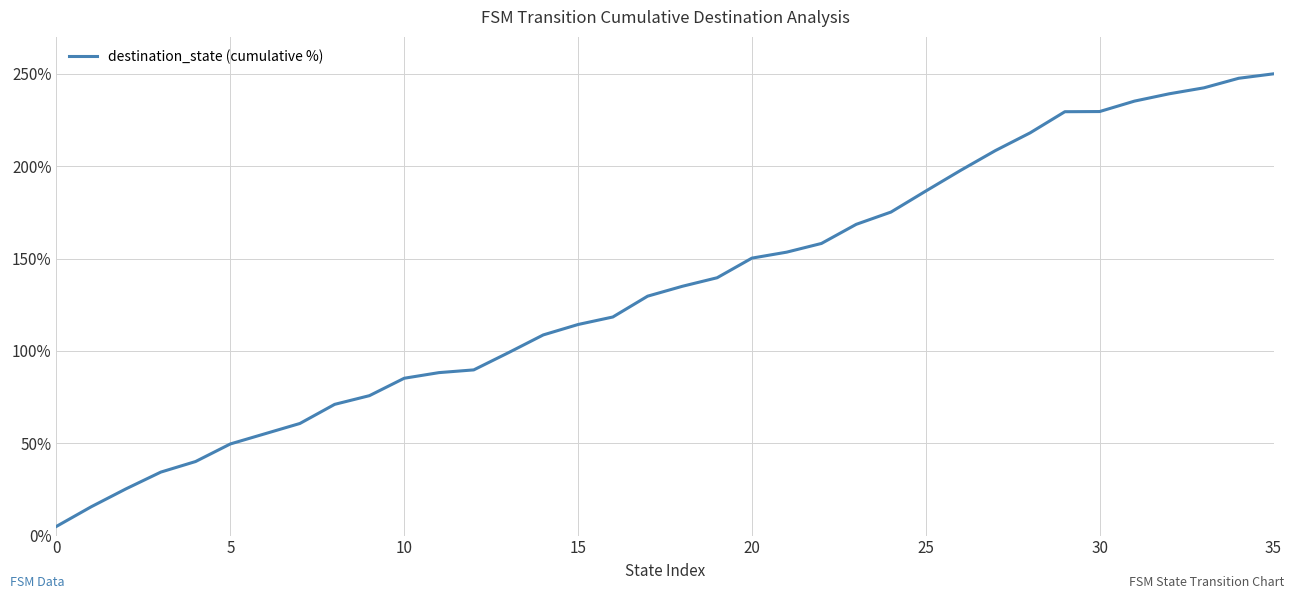

How many lines are shown in the chart?

1